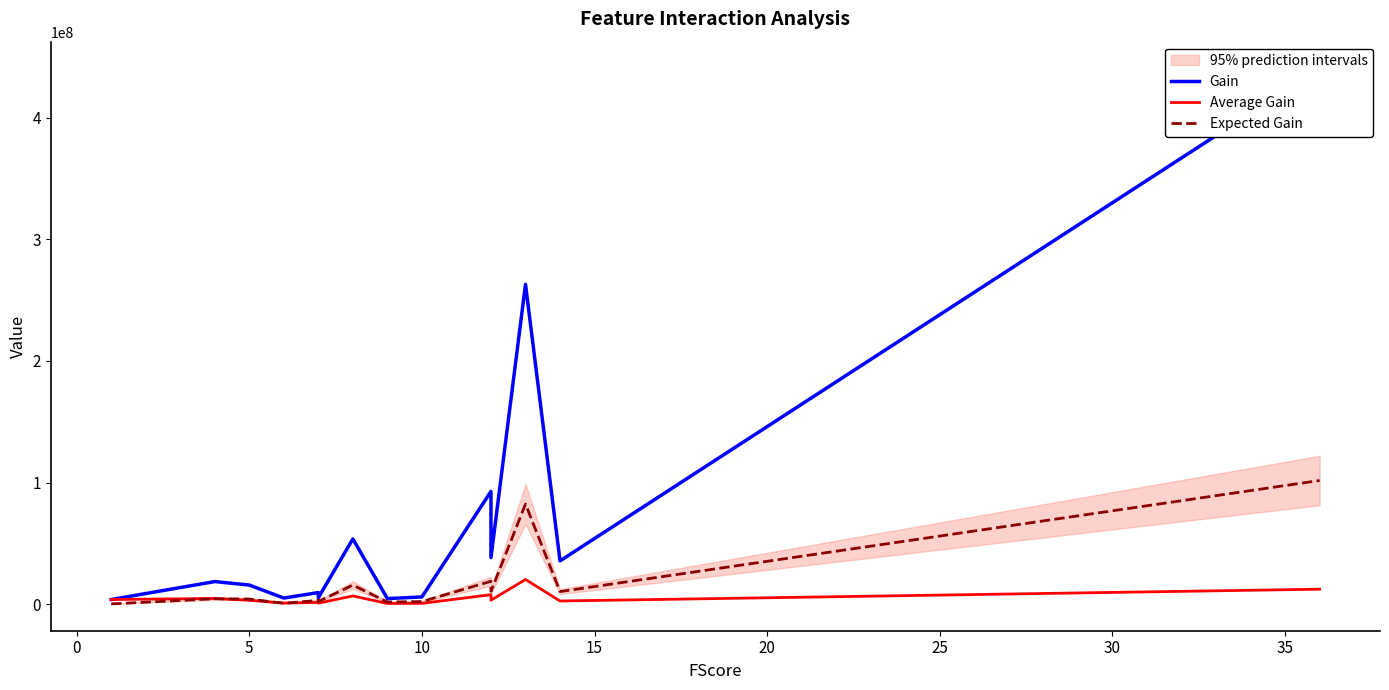

List the series in order of their overall mean, highest first.

Gain, Expected Gain, Average Gain